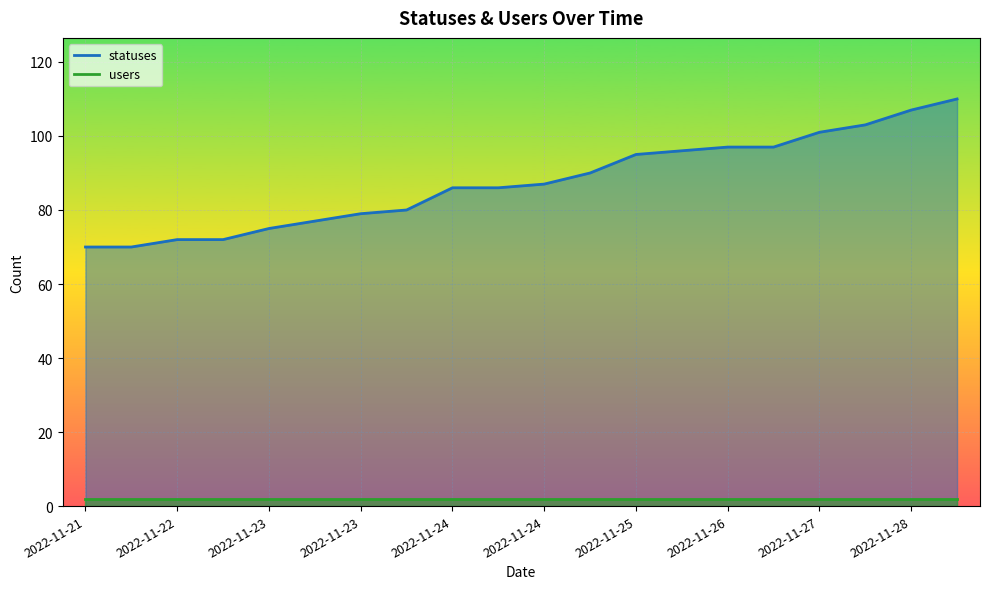

At which label does the data first exceed 87?

2022-11-25